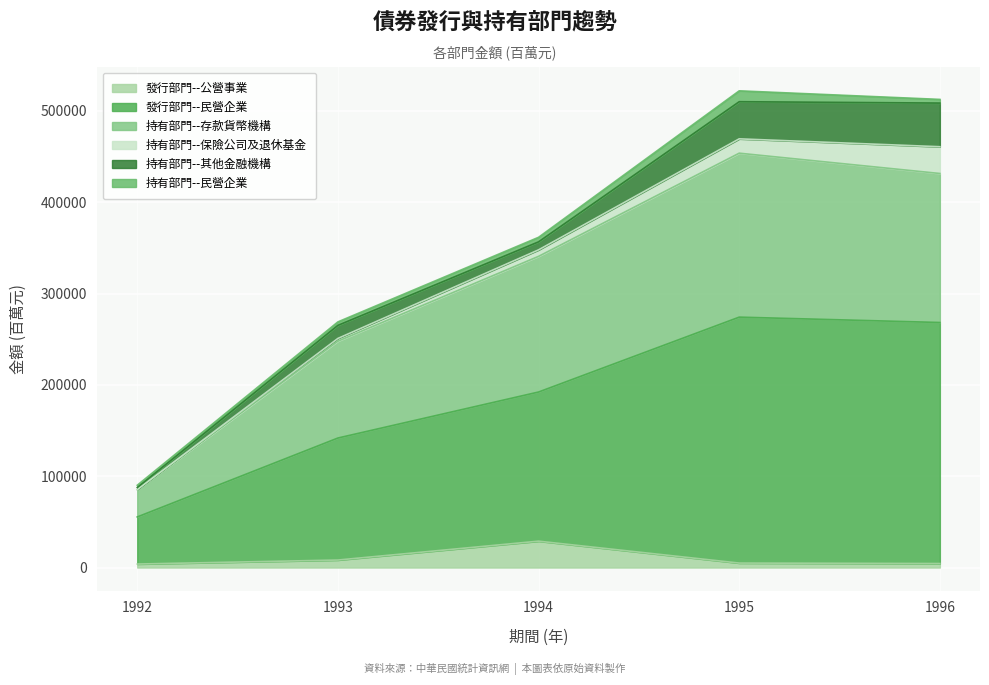

The value of 持有部門--存款貨幣機構 at 1995 is 133689. True or false?

False